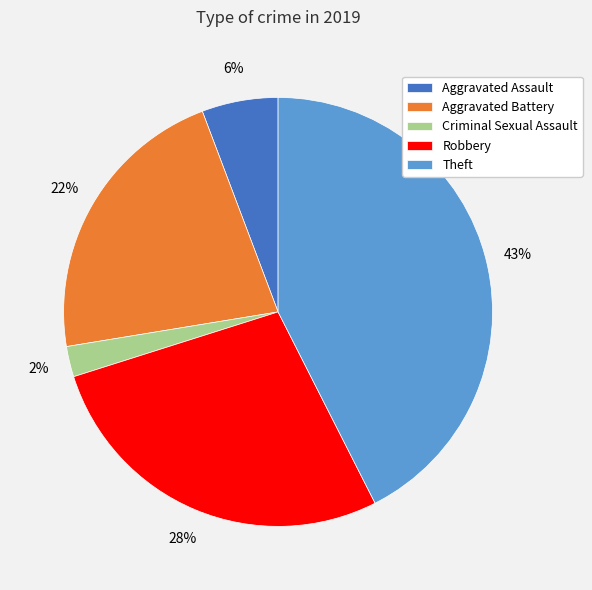

Is there any slice that represents more than half of the pie?

No